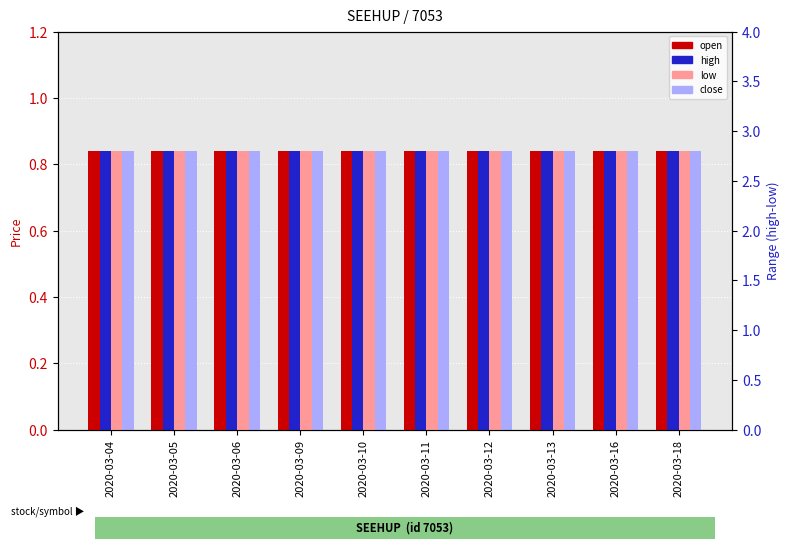

What is the total value across all series at 2020-03-12?

3.4